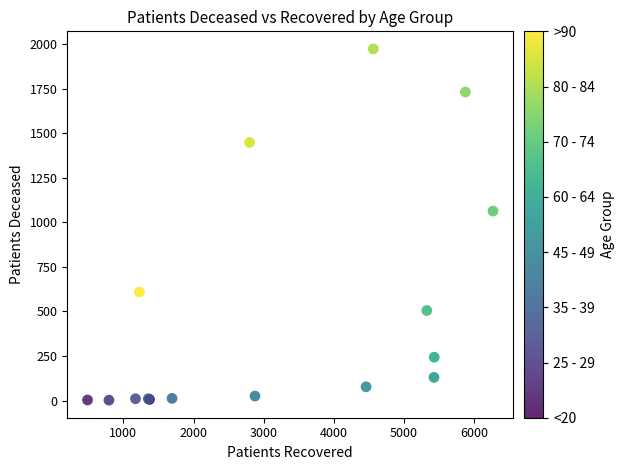

What Y value in the scatter plot is closest to 987?

1063